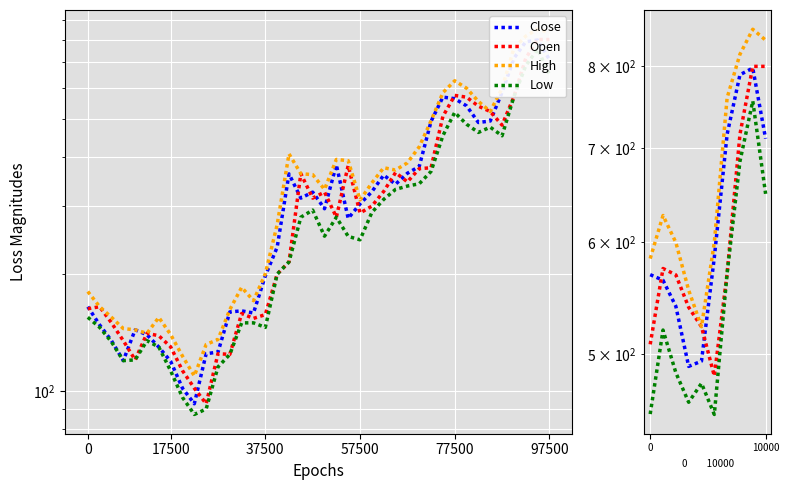

Does the chart display data point markers on the line(s)?

No